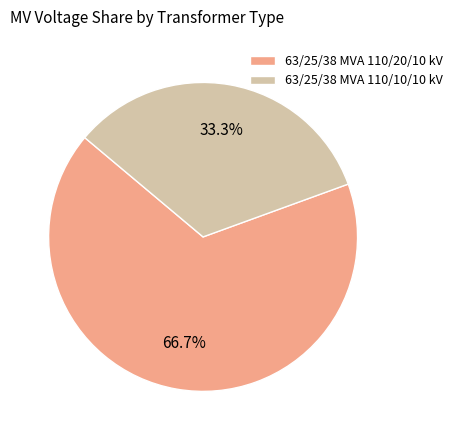

Rank the categories by value from lowest to highest.

63/25/38 MVA 110/10/10 kV, 63/25/38 MVA 110/20/10 kV